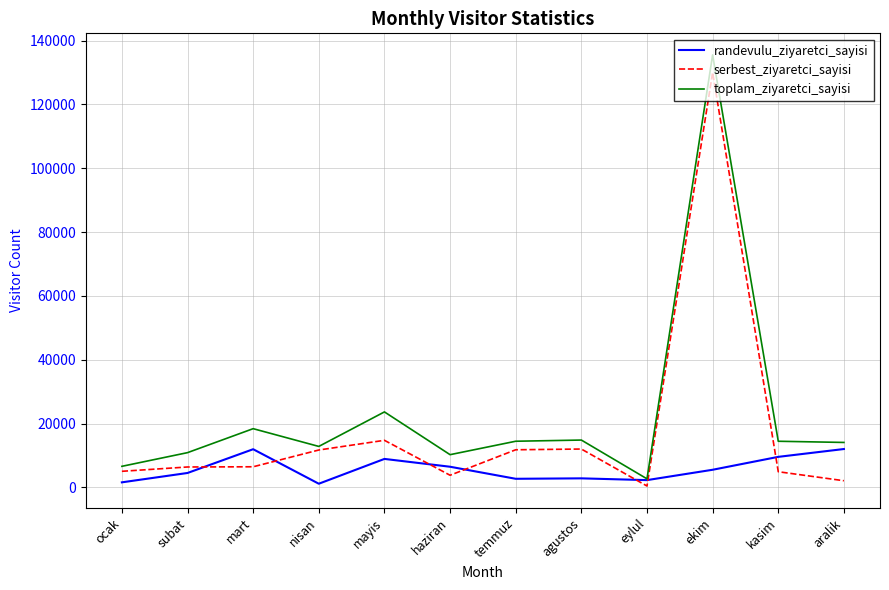

What is the greatest value displayed?

135532